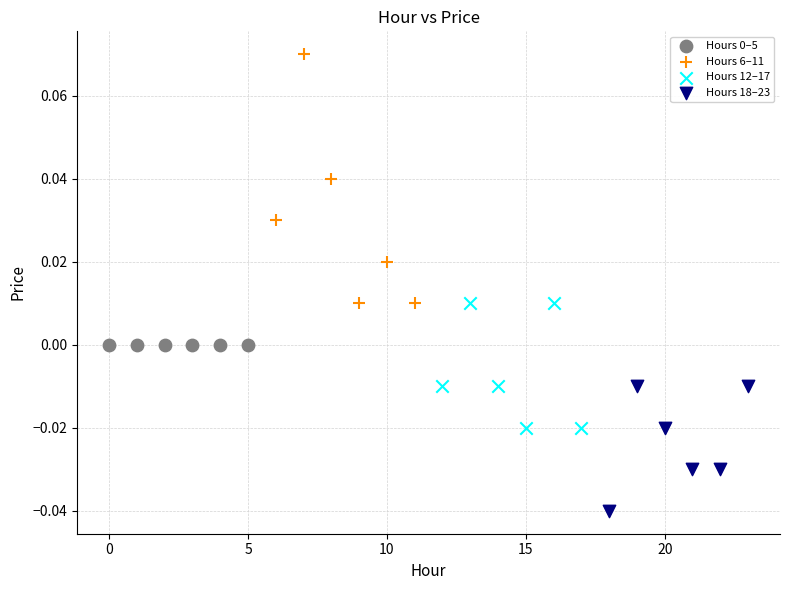

Which series reaches the minimum Y coordinate?

Hours 18–23